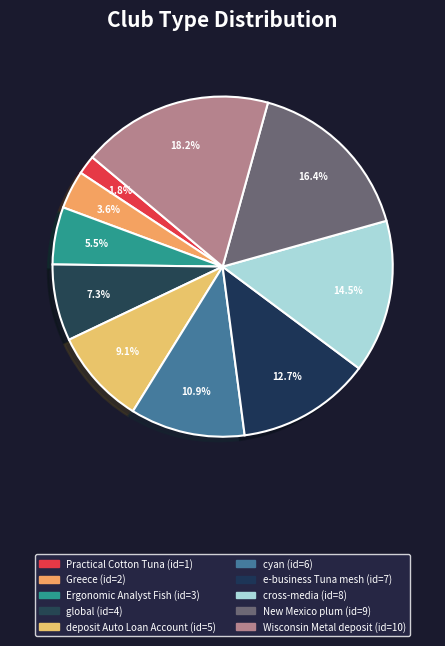

How many slices are in this pie chart?

10